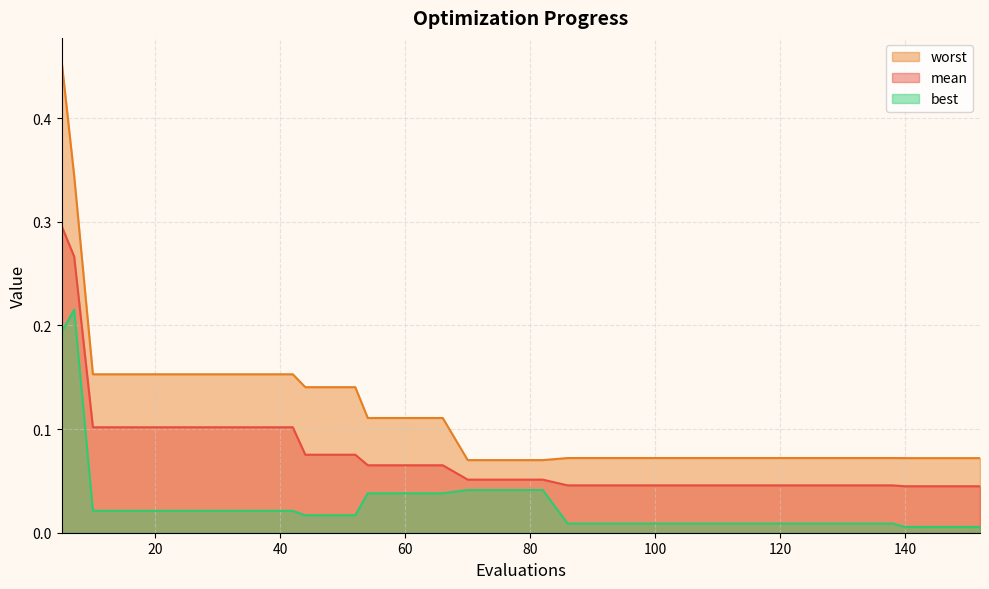

Reading left to right, extract all data points from this chart.

mean: 5=0.3	7=0.3	10=0.1	14=0.1	18=0.1	22=0.1	26=0.1	30=0.1	34=0.1	38=0.1	42=0.1	44=0.1	48=0.1	52=0.1	54=0.1	58=0.1	62=0.1	66=0.1	70=0.1	74=0.1	78=0.1	82=0.1	86=0.0	90=0.0	94=0.0	98=0.0	102=0.0	106=0.0	110=0.0	114=0.0	118=0.0	122=0.0	126=0.0	130=0.0	134=0.0	138=0.0	140=0.0	144=0.0	148=0.0	152=0.0
best: 5=0.2	7=0.2	10=0.0	14=0.0	18=0.0	22=0.0	26=0.0	30=0.0	34=0.0	38=0.0	42=0.0	44=0.0	48=0.0	52=0.0	54=0.0	58=0.0	62=0.0	66=0.0	70=0.0	74=0.0	78=0.0	82=0.0	86=0.0	90=0.0	94=0.0	98=0.0	102=0.0	106=0.0	110=0.0	114=0.0	118=0.0	122=0.0	126=0.0	130=0.0	134=0.0	138=0.0	140=0.0	144=0.0	148=0.0	152=0.0
worst: 5=0.5	7=0.3	10=0.2	14=0.2	18=0.2	22=0.2	26=0.2	30=0.2	34=0.2	38=0.2	42=0.2	44=0.1	48=0.1	52=0.1	54=0.1	58=0.1	62=0.1	66=0.1	70=0.1	74=0.1	78=0.1	82=0.1	86=0.1	90=0.1	94=0.1	98=0.1	102=0.1	106=0.1	110=0.1	114=0.1	118=0.1	122=0.1	126=0.1	130=0.1	134=0.1	138=0.1	140=0.1	144=0.1	148=0.1	152=0.1